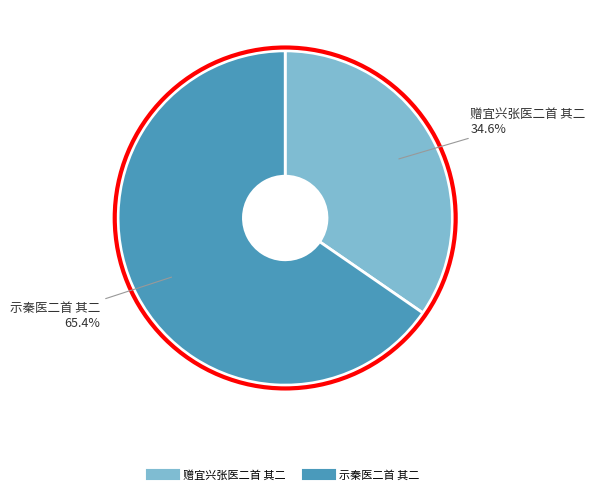

Approximately how many times larger is the value at 赠宜兴张医二首 其二 compared to 示秦医二首 其二?

0.5